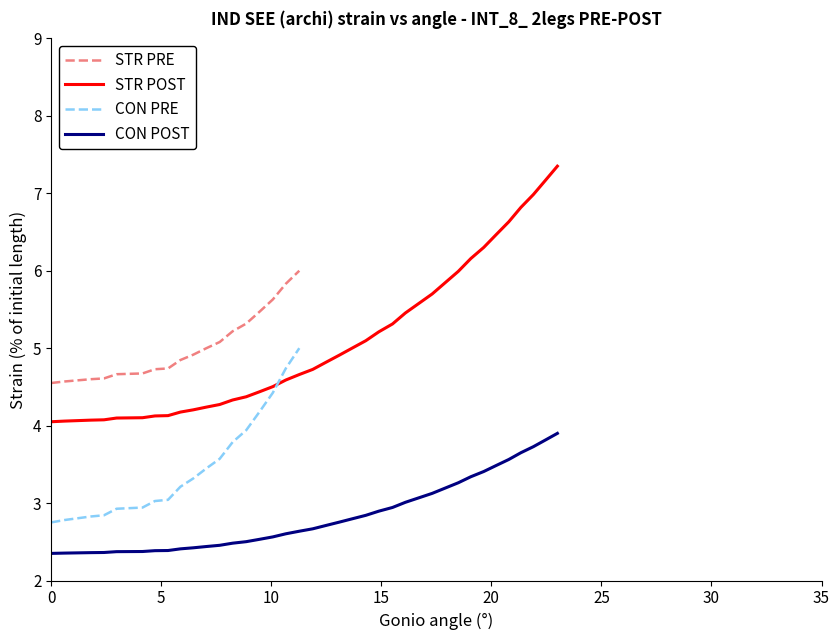

True or false: STR POST and CON POST intersect in this chart.

False